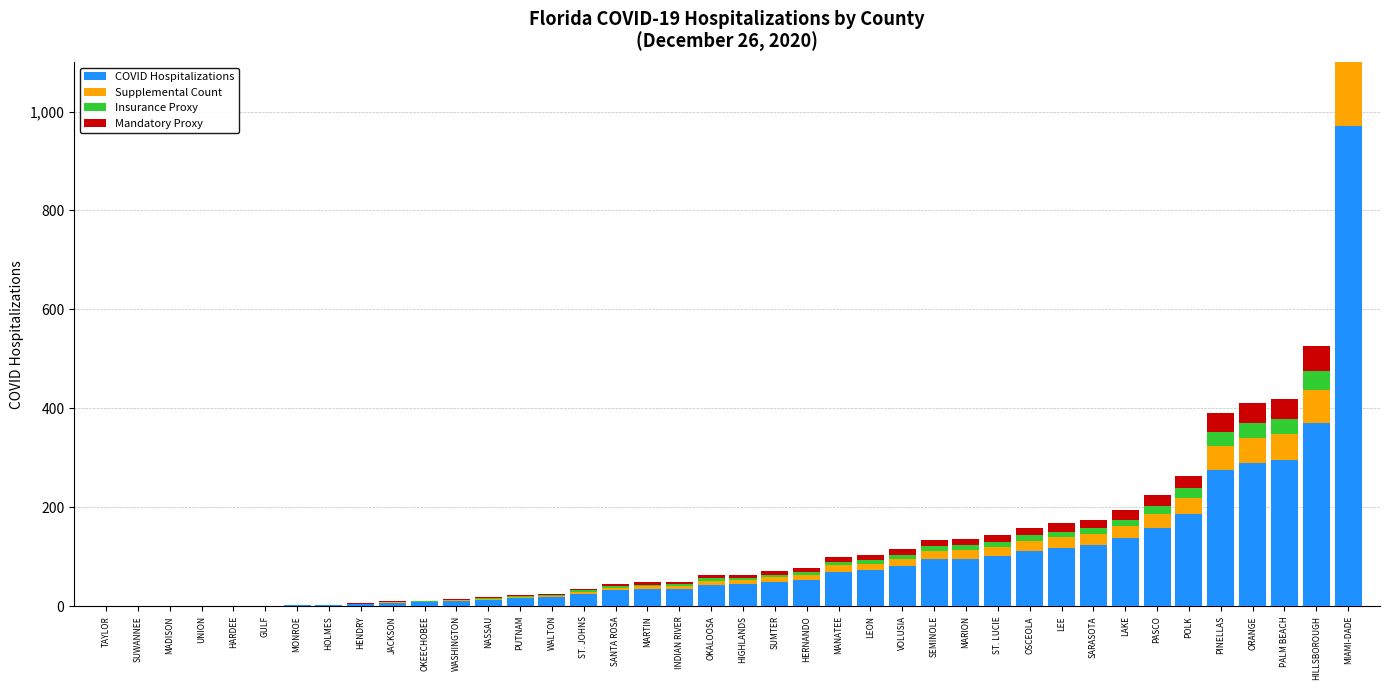

What is the average value of the Supplemental Count series?

17.8